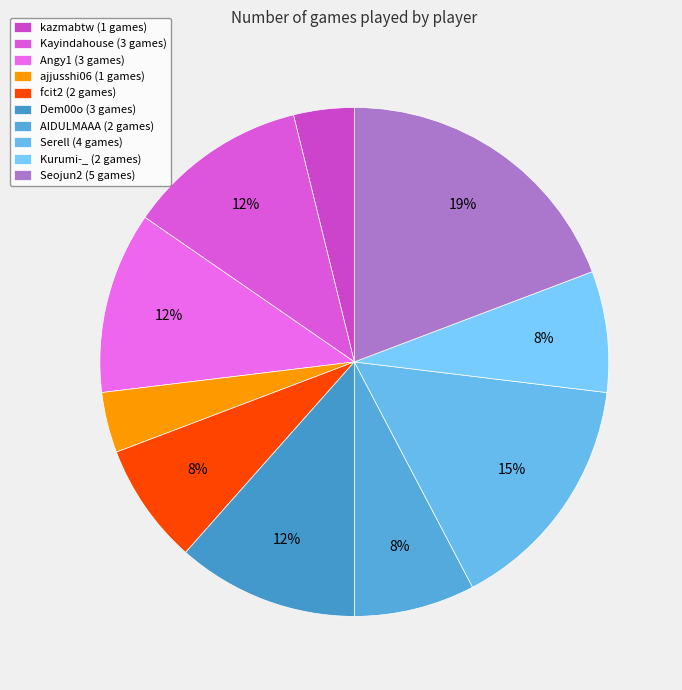

Is there any slice that represents more than half of the pie?

No